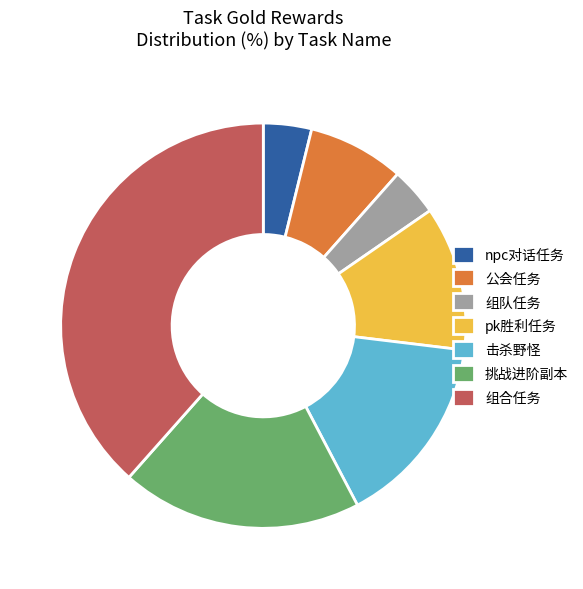

Between 公会任务 and 击杀野怪, which is larger?

击杀野怪